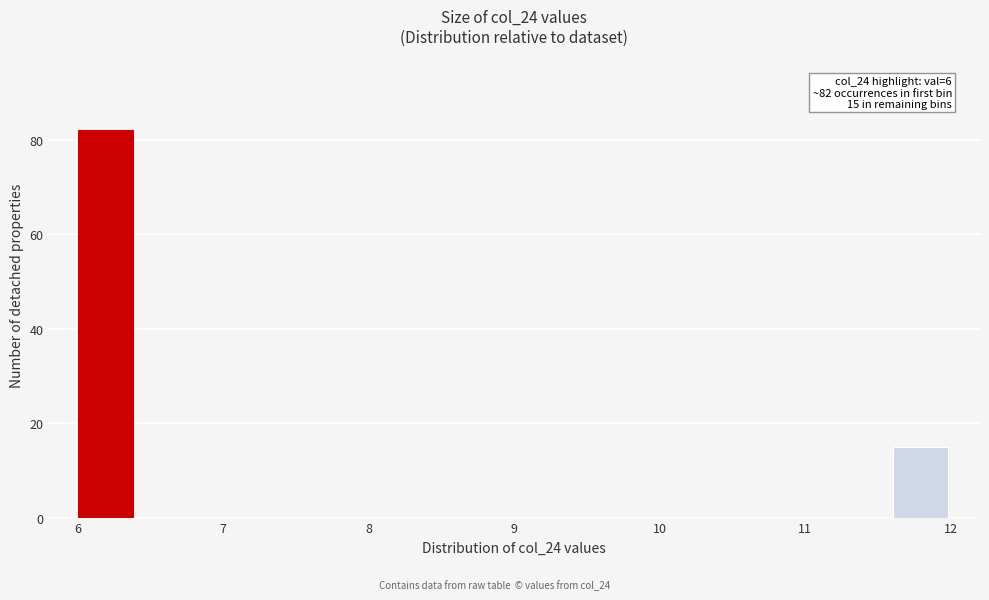

Which range on the x-axis has the tallest bar?

6.0 to 6.4